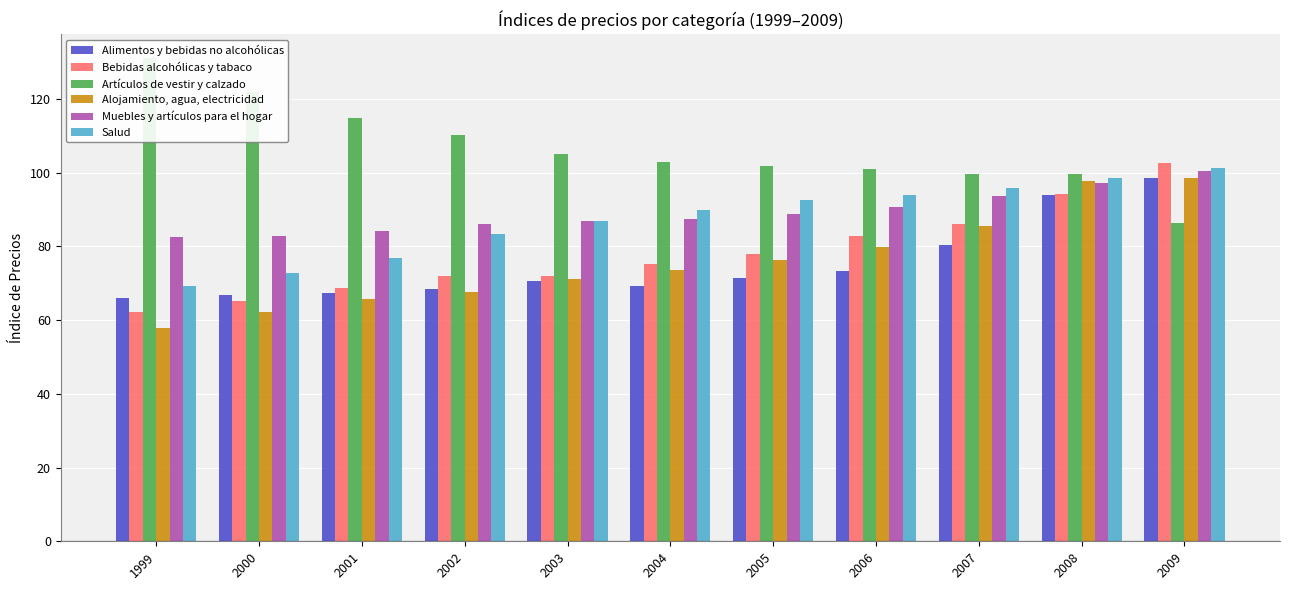

Which series has the largest total across all categories?

Artículos de vestir y calzado